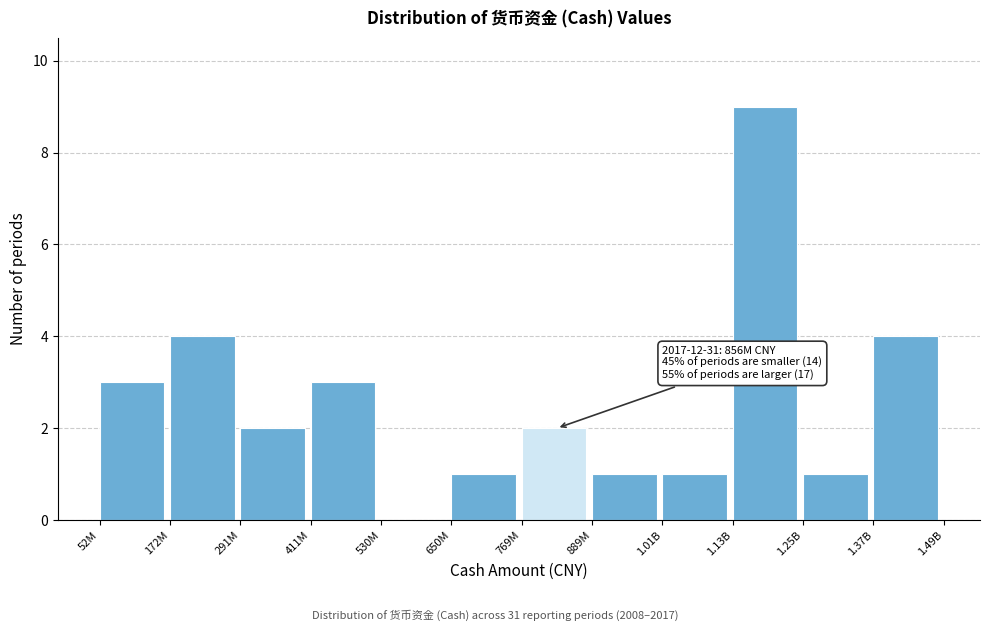

Reading left to right, transcribe all the data shown in this chart.

52M=3	172M=4	291M=2	411M=3	530M=0	650M=1	769M=2	889M=1	1.01B=1	1.13B=9	1.25B=1	1.37B=4